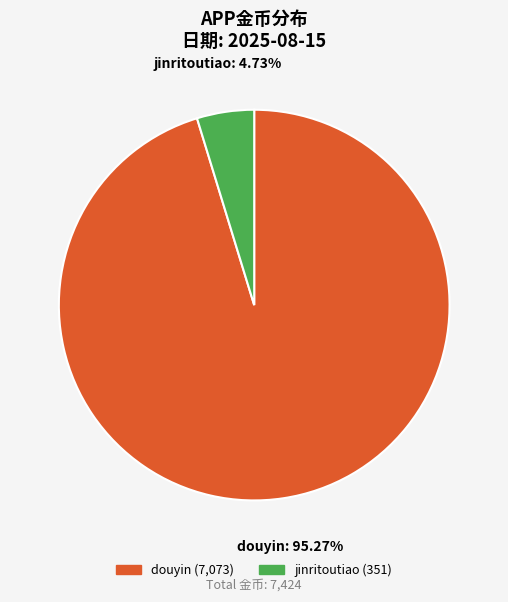

What is the majority slice?

douyin